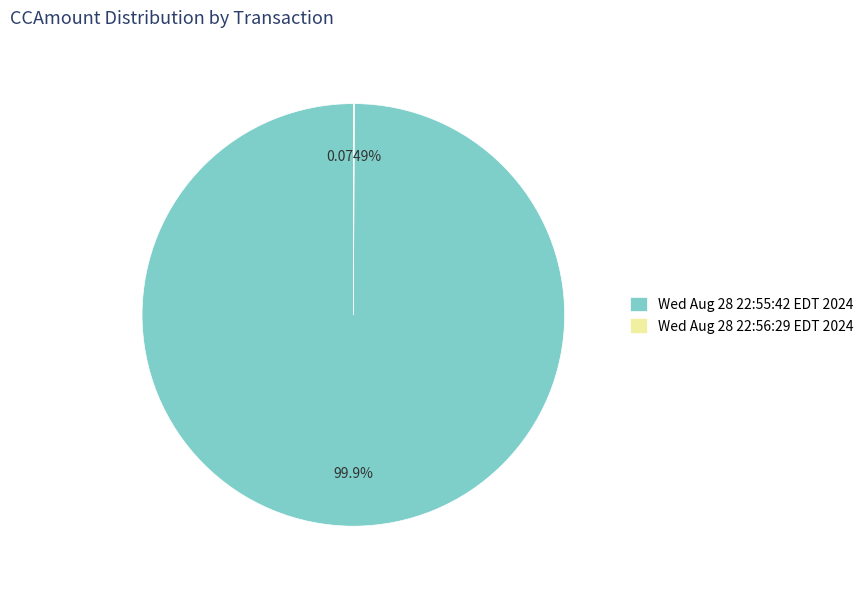

Is there a majority slice in this chart?

Yes